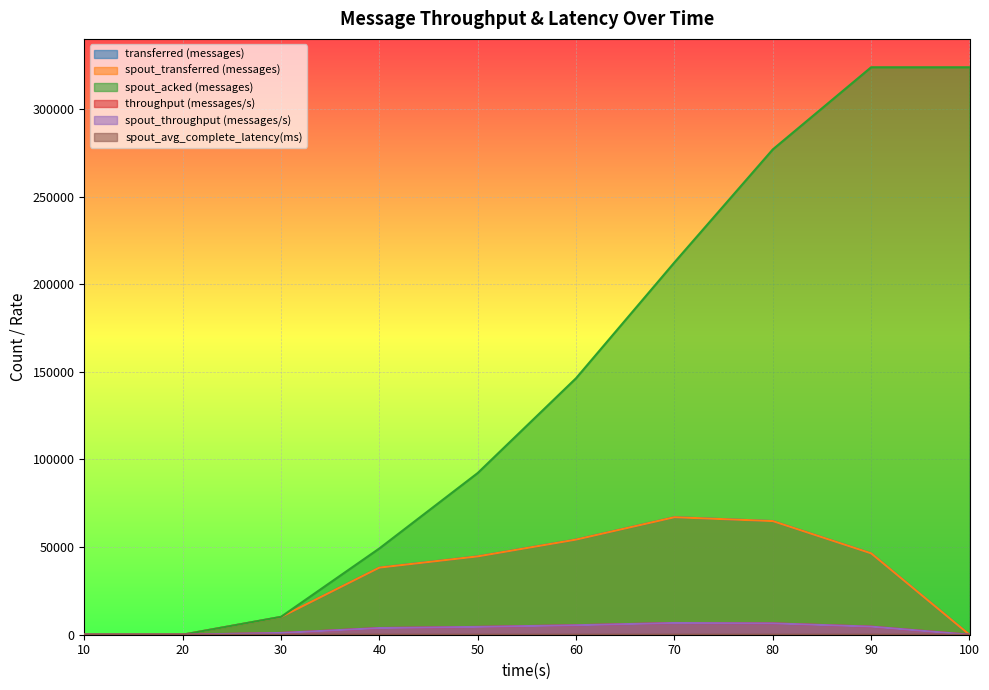

True or false: throughput (messages/s) and transferred (messages) cross at least once.

False